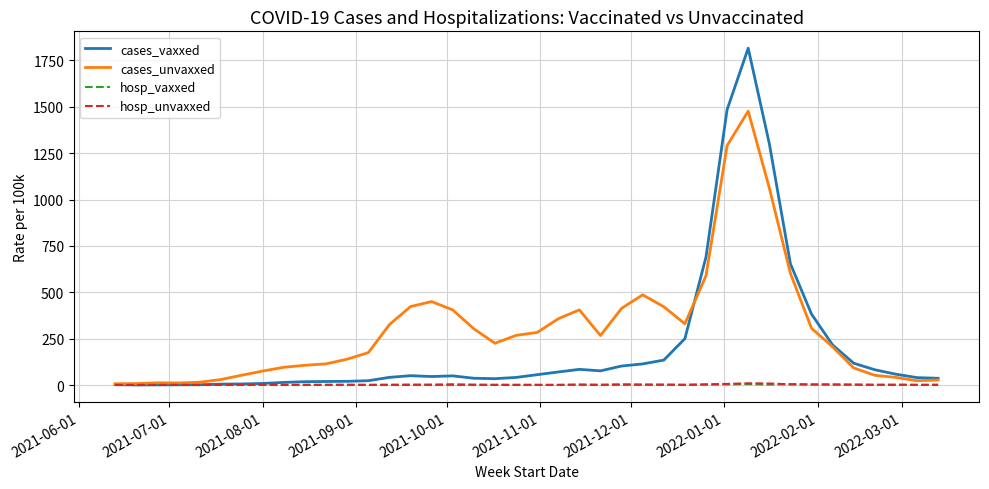

What is the maximum value shown in the chart?

1816.4